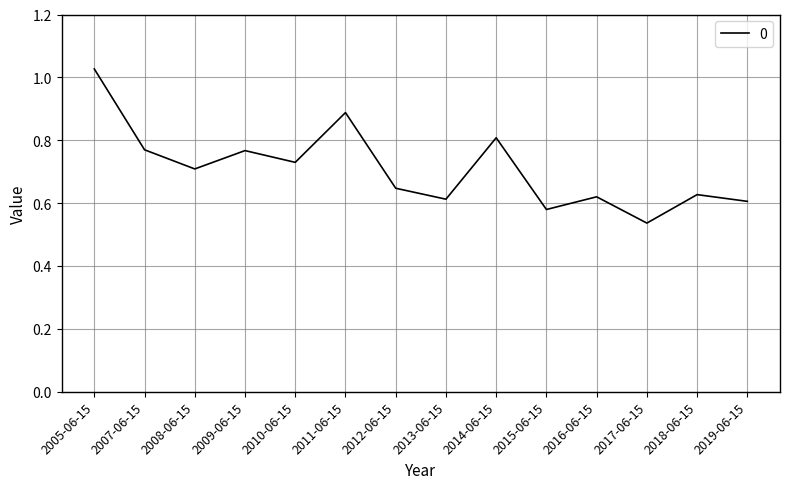

At which category does the chart reach its peak across all series?

2005-06-15